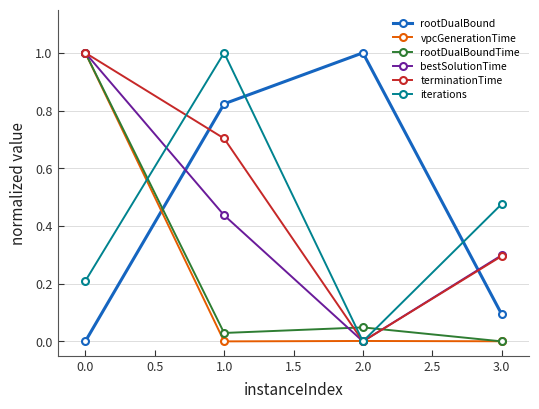

What is the value of the iterations point at the 1st from the left?

0.2